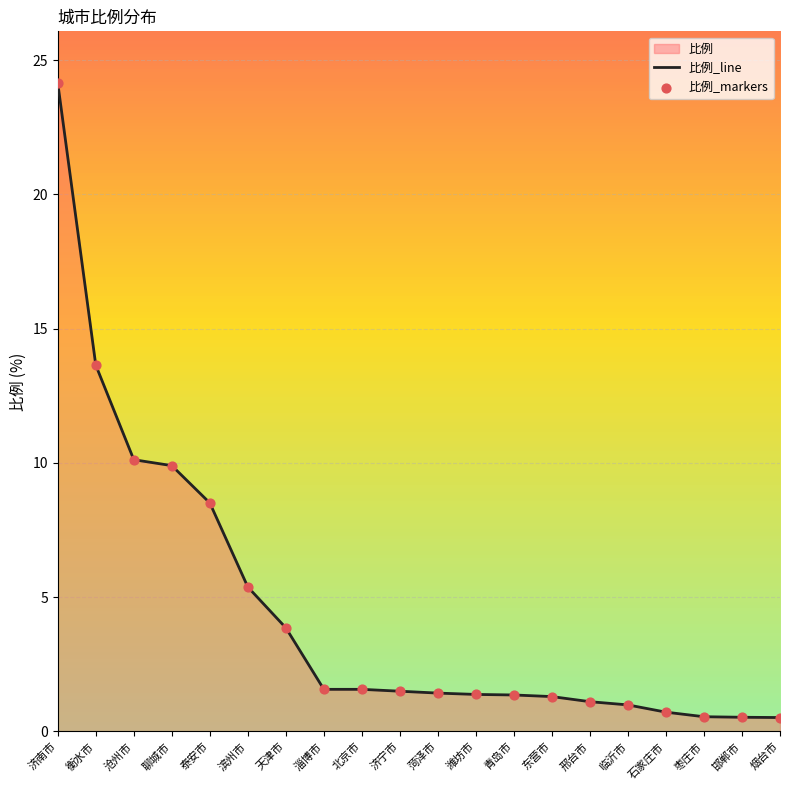

Read the value at 衡水市.

13.6